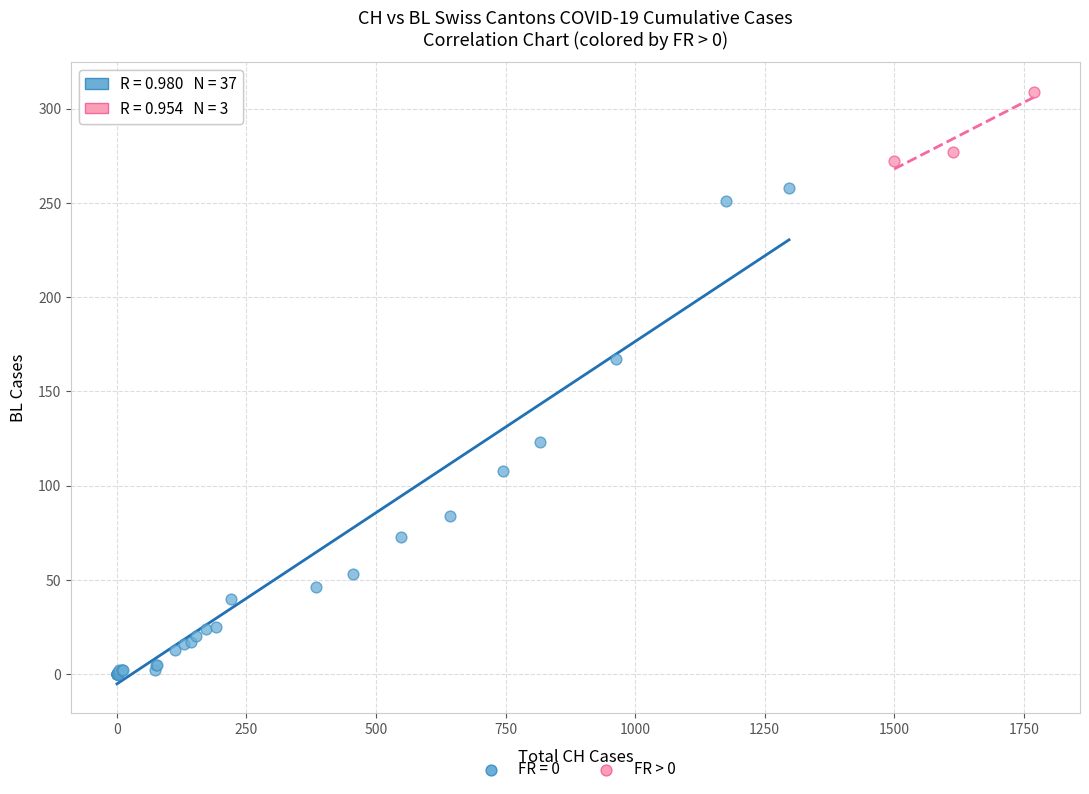

Which series contains the lowest Y value?

FR = 0